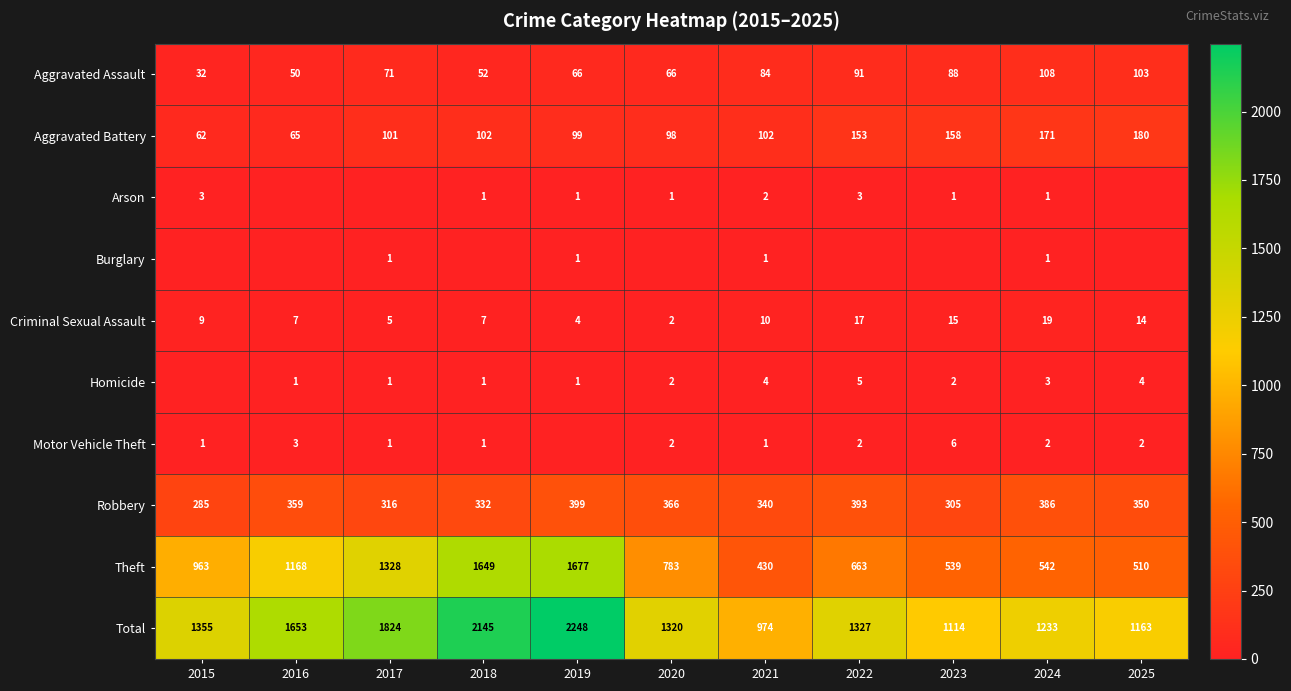

The value of Homicide at 2022 is 5. True or false?

True